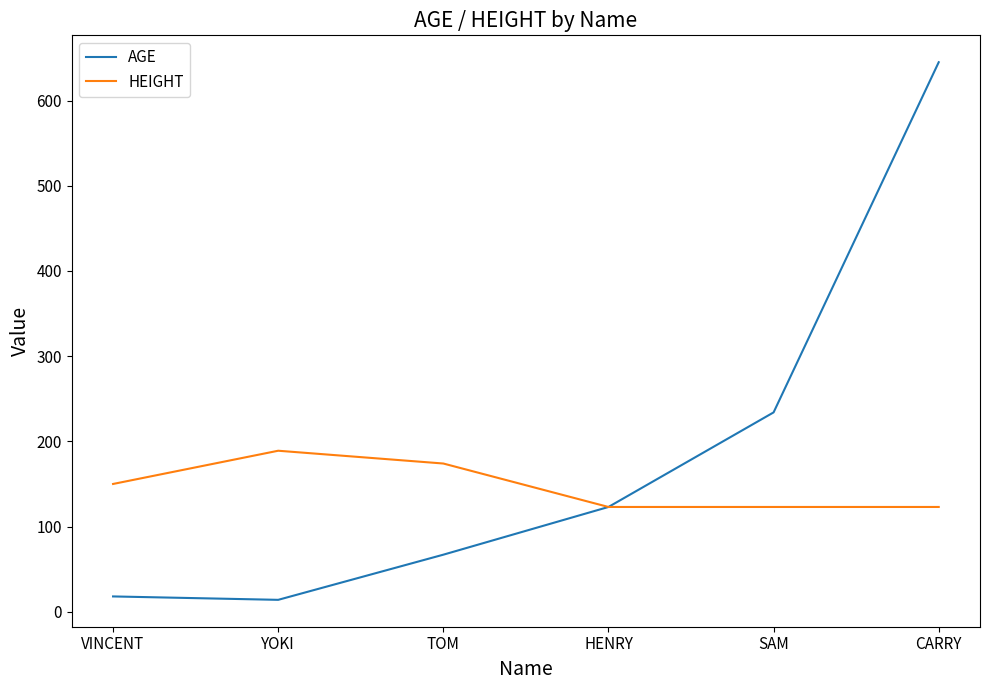

What is the maximum value shown in the chart?

645